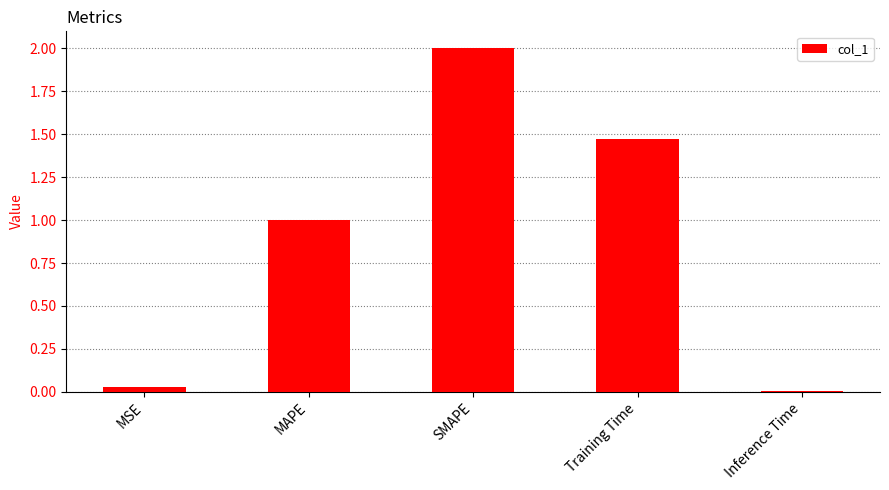

Which has a higher value, Training Time or Inference Time?

Training Time